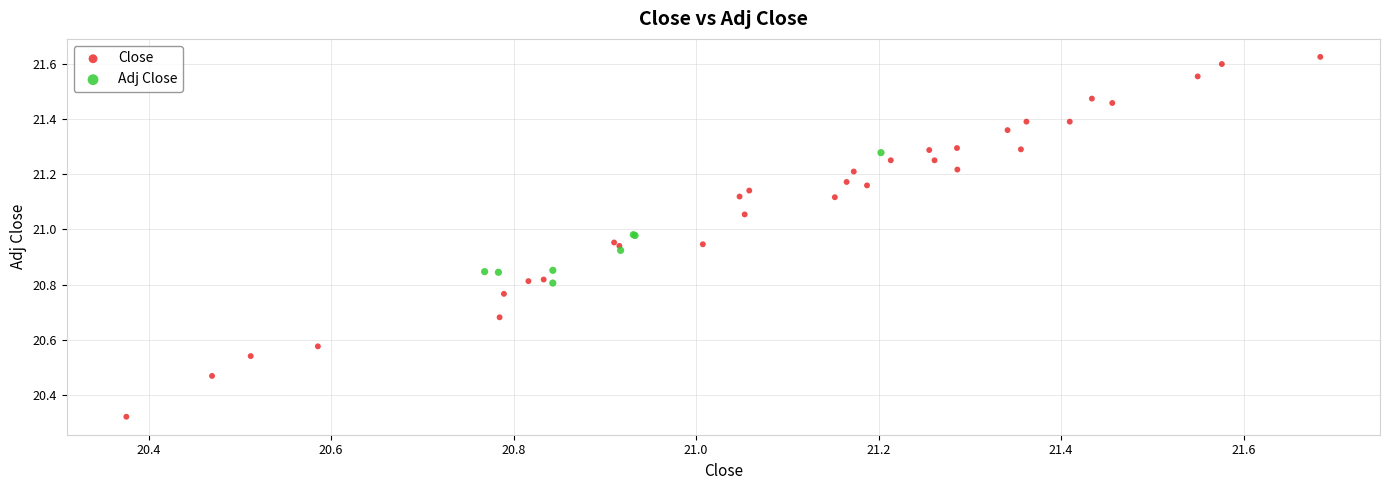

Which series contains the highest Y value?

Close